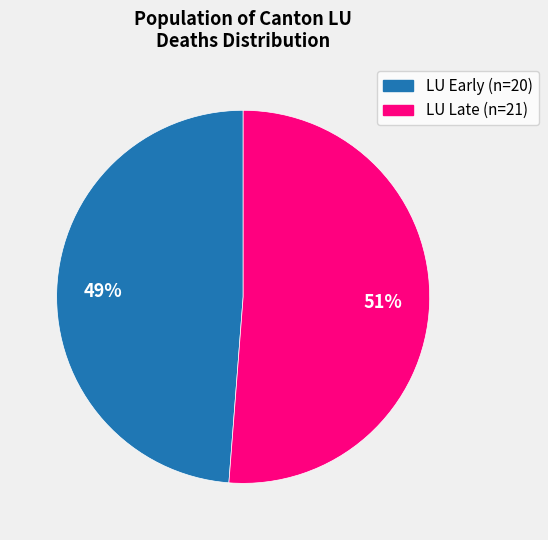

To the nearest percent, what is the difference between the largest and smallest slice percentages?

2%